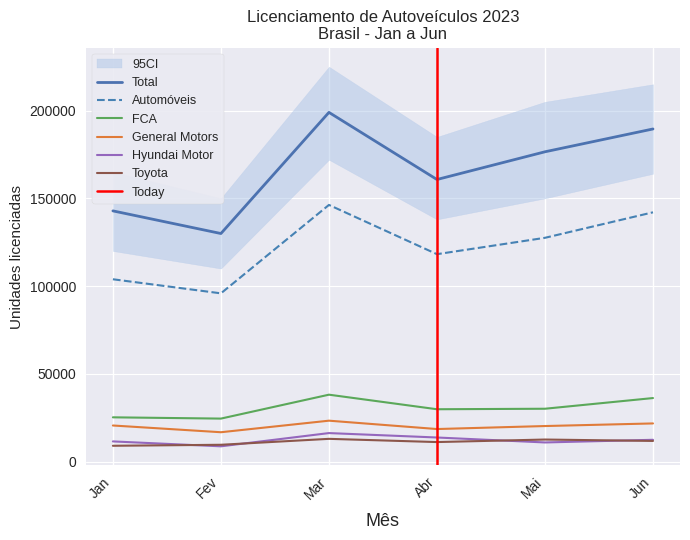

What is the spread (max minus min) of values at Mar?

186020